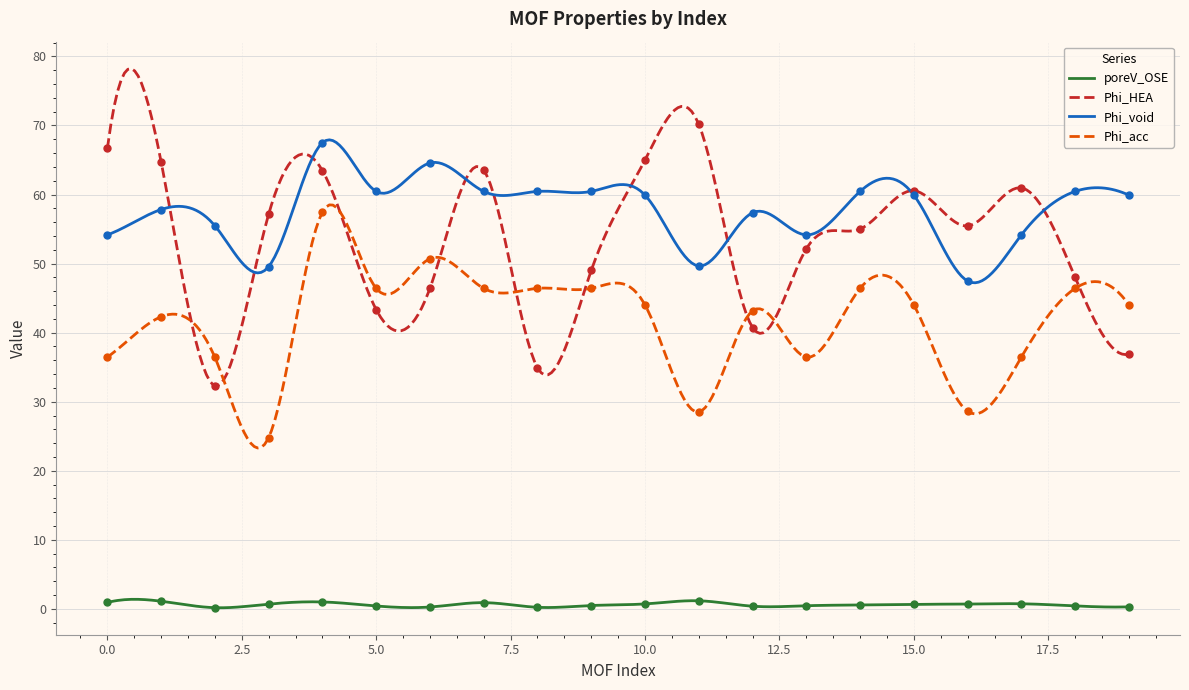

At how many categories does at least one series exceed 4?

20